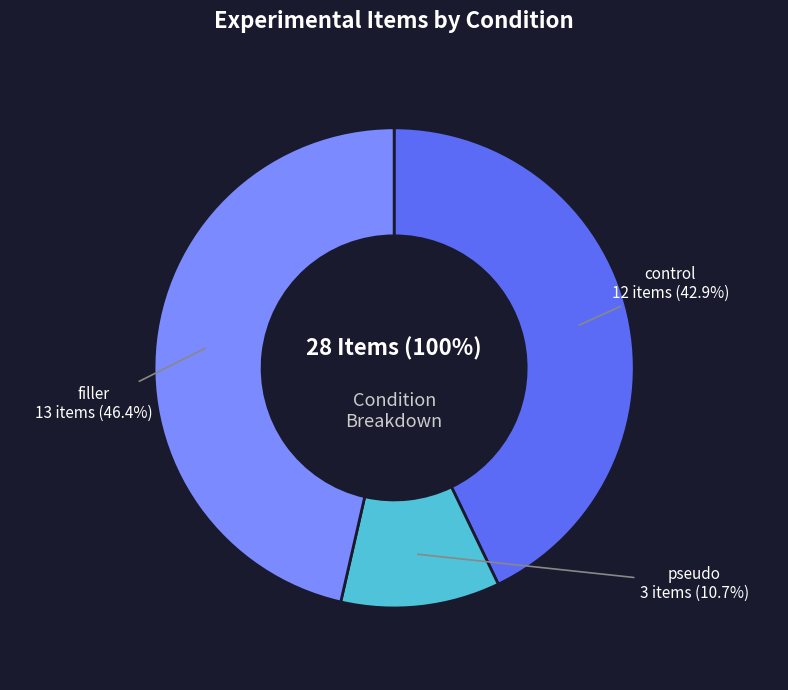

The filler slice represents 41% of the pie. True or false?

False